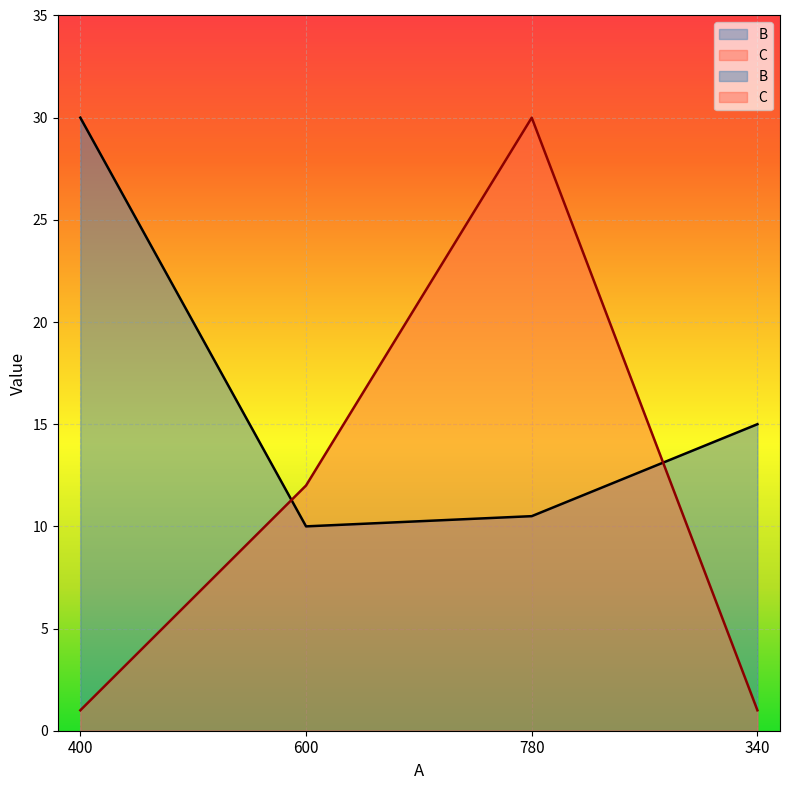

The C series shows 30.0 at 780. True or false?

True